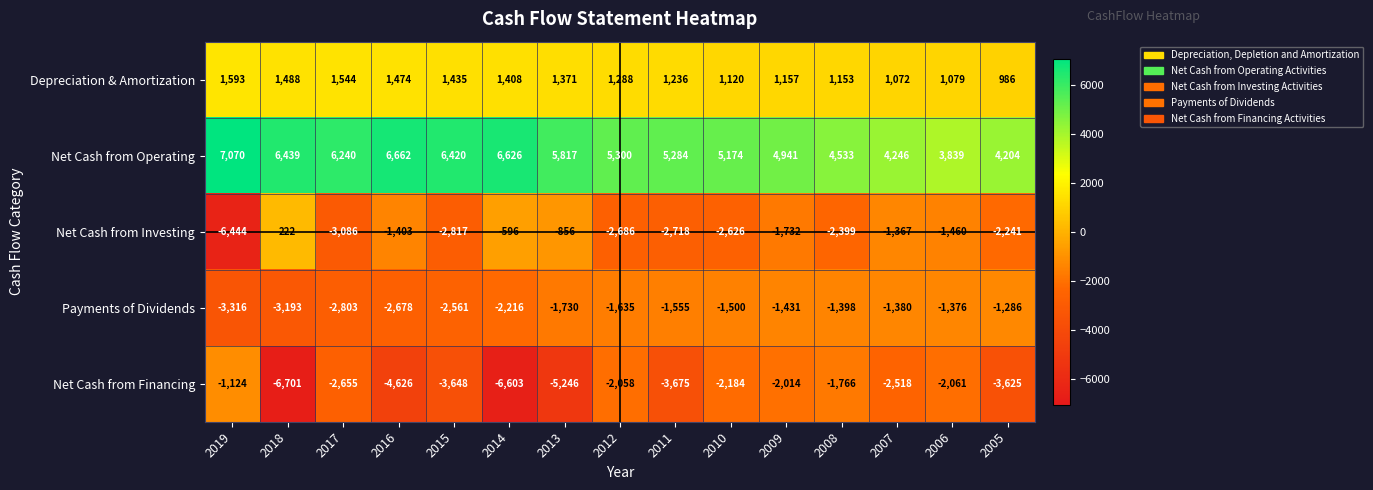

List the series in order of their peak value, highest first.

Net Cash from Operating, Depreciation & Amortization, Net Cash from Investing, Net Cash from Financing, Payments of Dividends